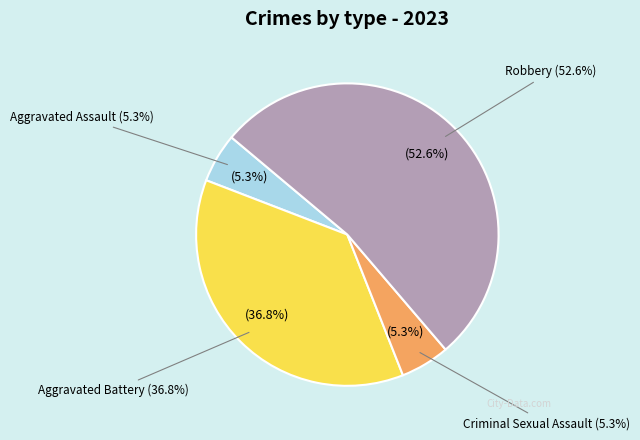

Combined, what portion of the pie is Aggravated Assault and Criminal Sexual Assault?

10.5%